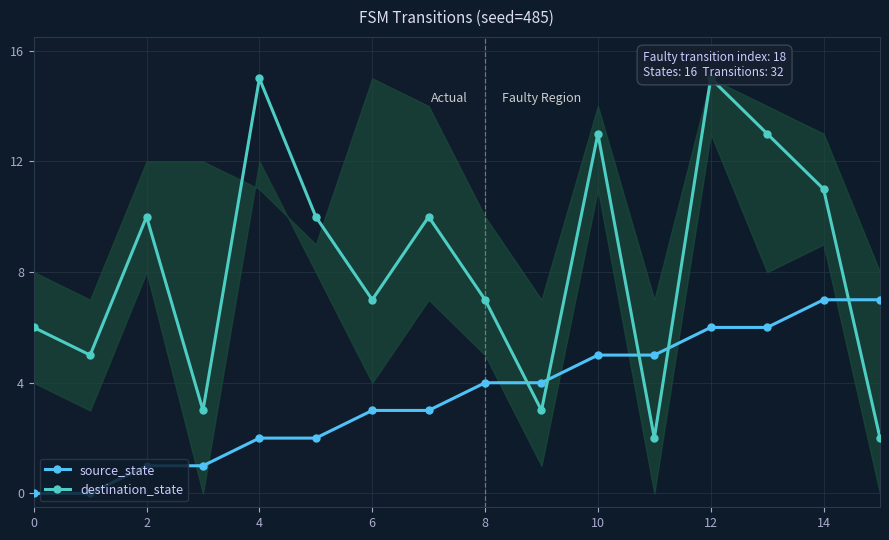

What is the label of the 7th point from the right?

9